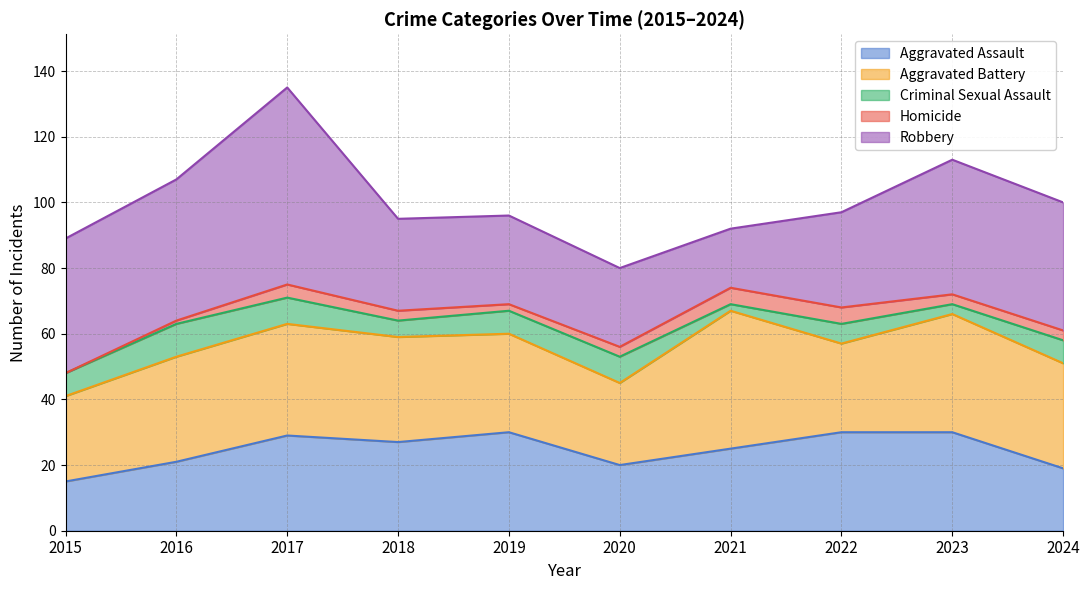

In Homicide, how many points are higher than both neighbors (excluding endpoints)?

1